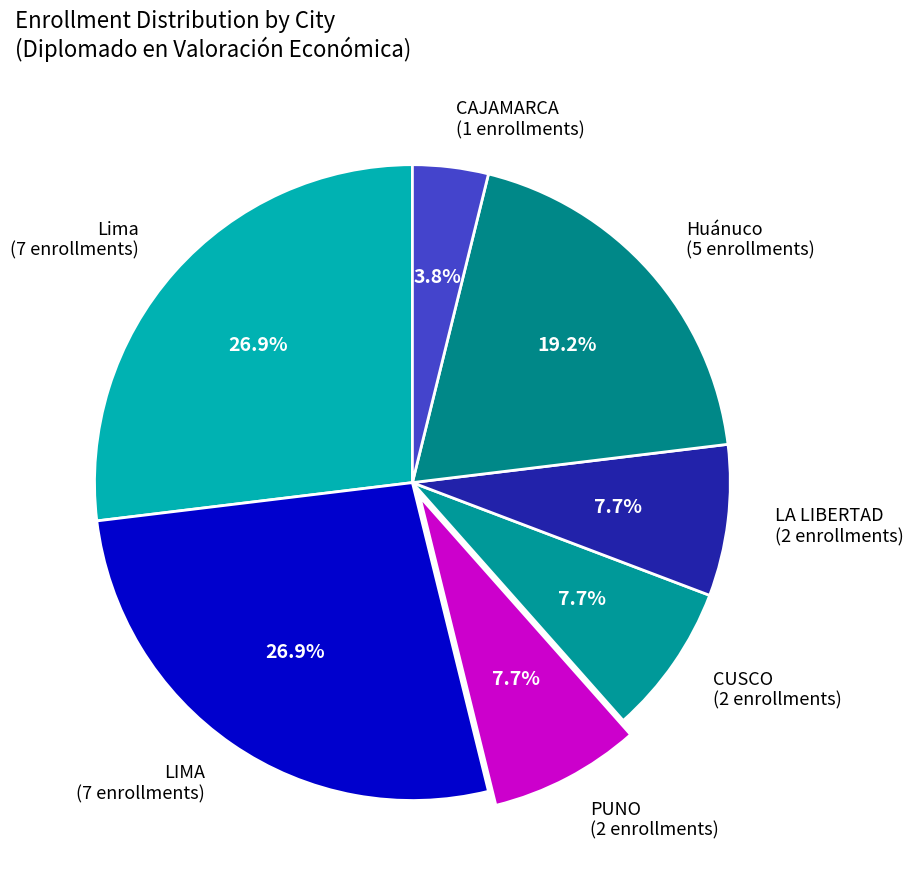

Combined, do LA LIBERTAD and LIMA account for over 50%?

No